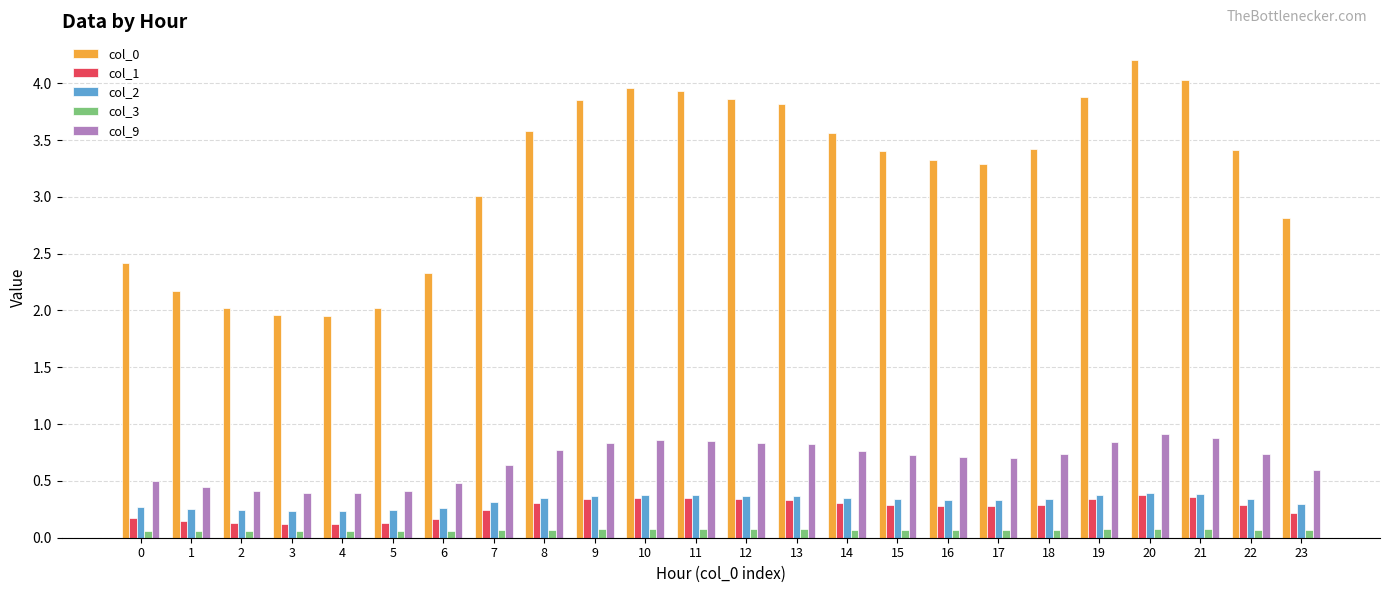

The col_2 series shows 0.4 at 12. True or false?

True